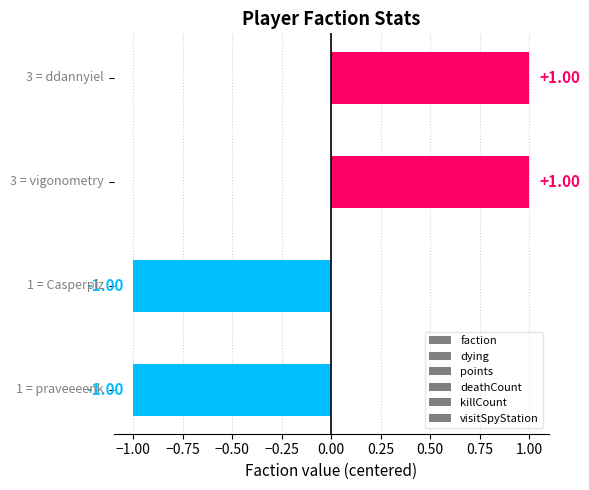

What is the greatest value displayed?

1